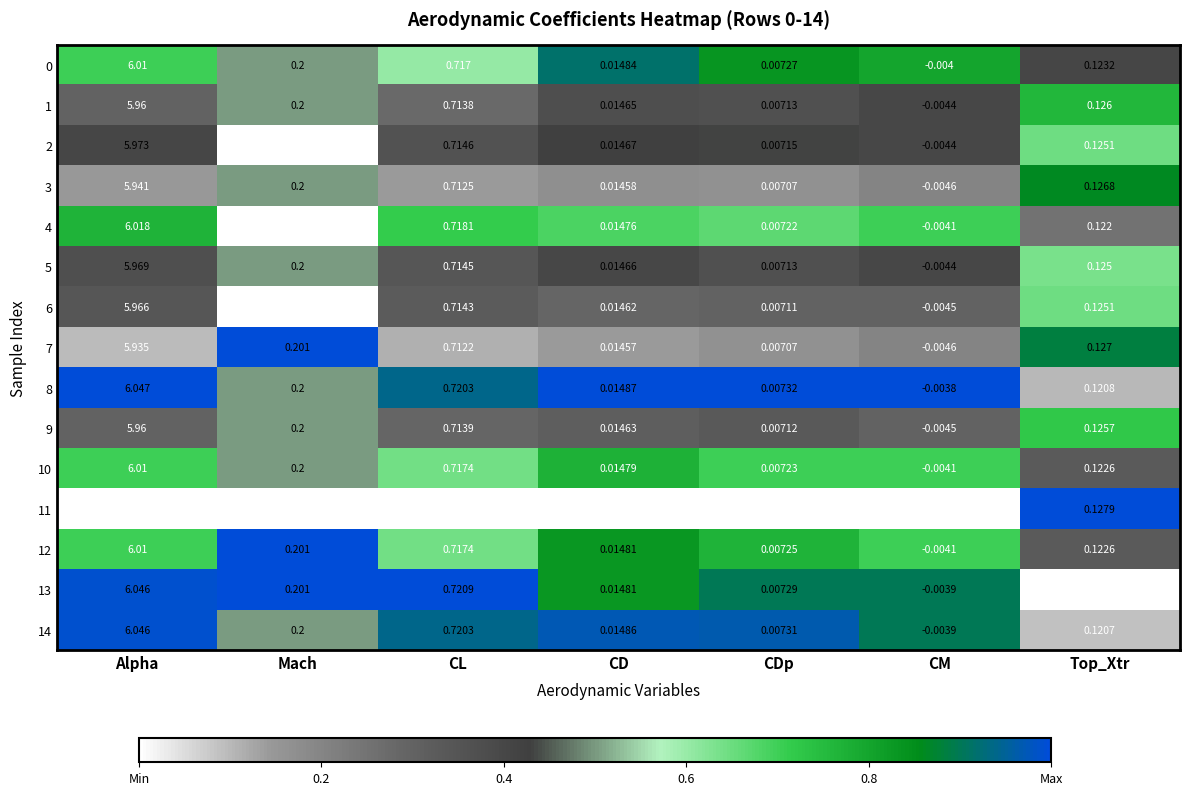

Rank the categories by 1 value from lowest to highest.

CM, CDp, CD, Top_Xtr, Mach, CL, Alpha